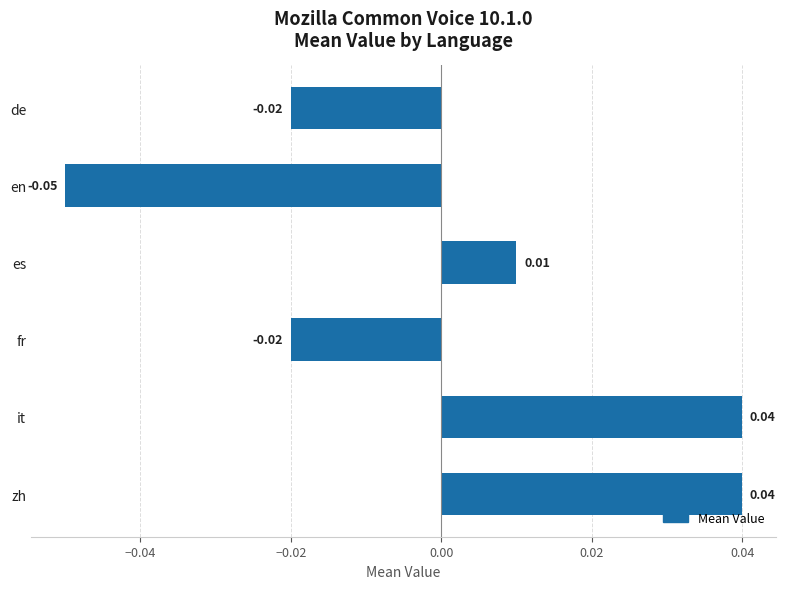

How many bars are there in total?

6